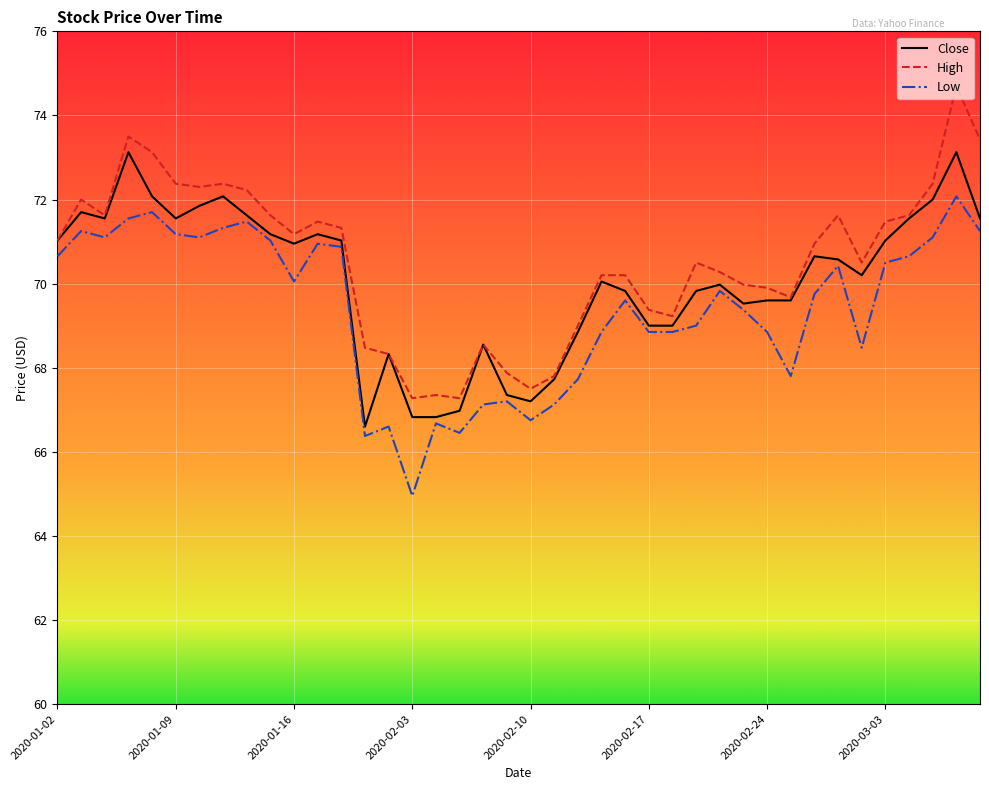

What is the minimum value for Low?

65.0